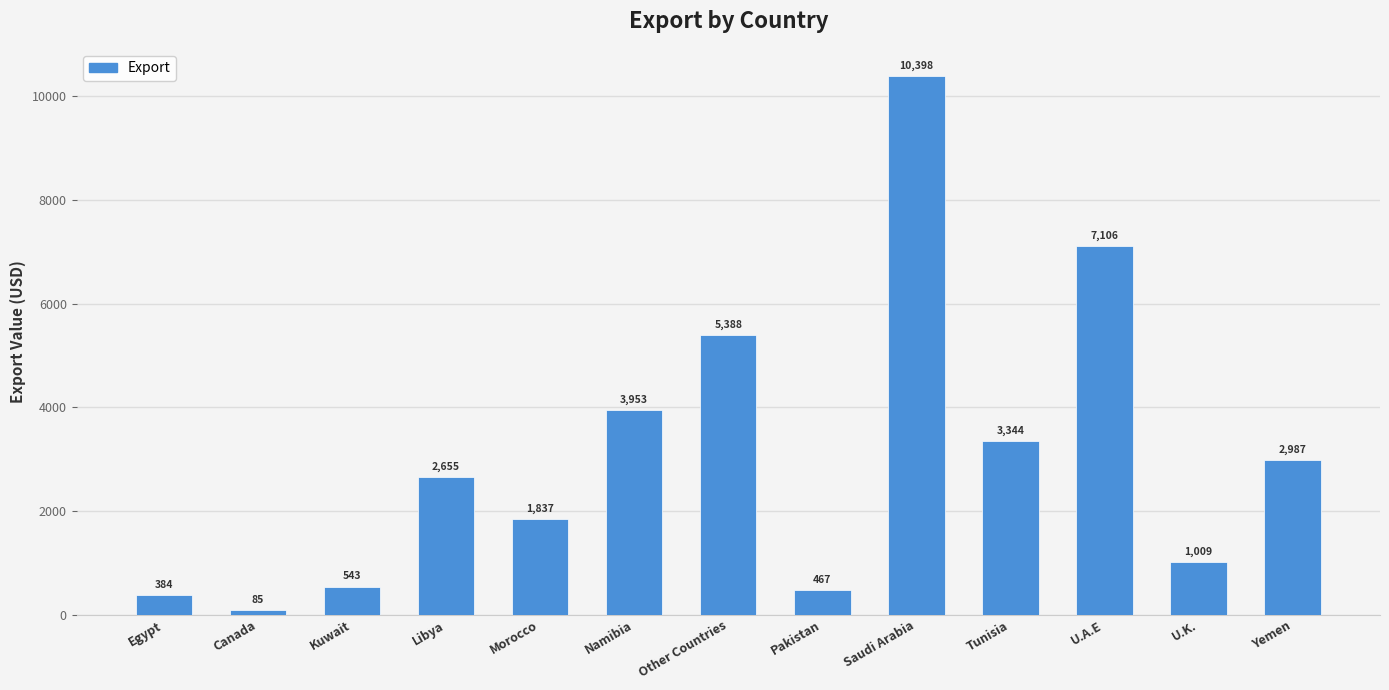

What is the sum of the values at Pakistan and Egypt?

851.0